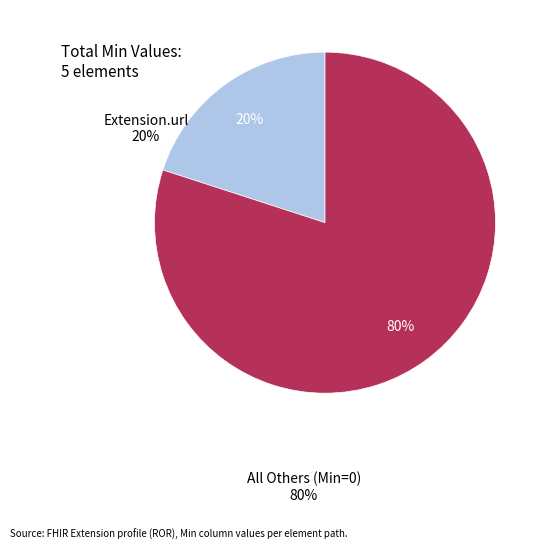

Rank the categories by value from highest to lowest.

All Others (Min=0), Extension.url